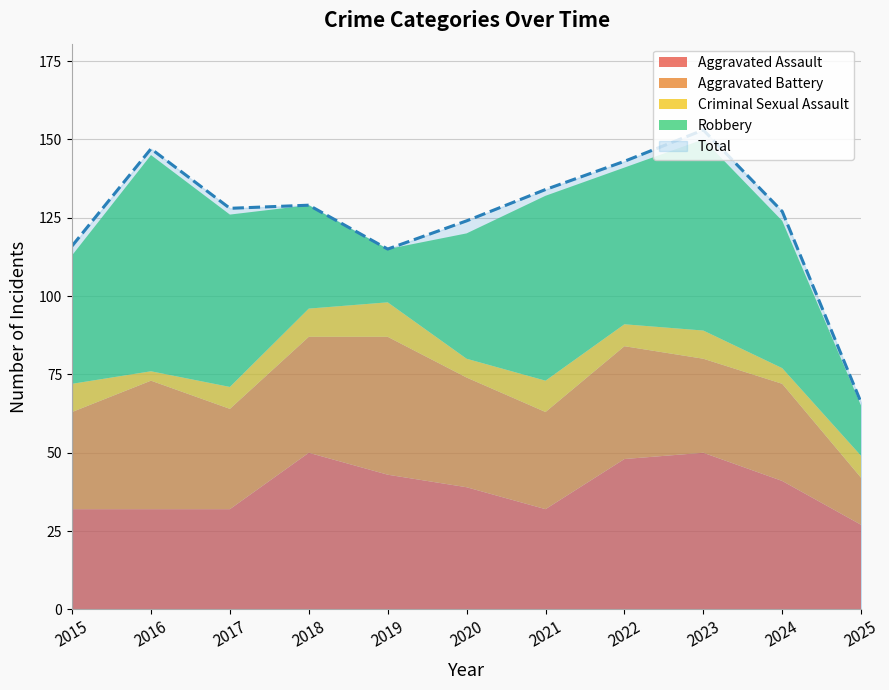

Where is Aggravated Battery nearest to the value 29?

2023